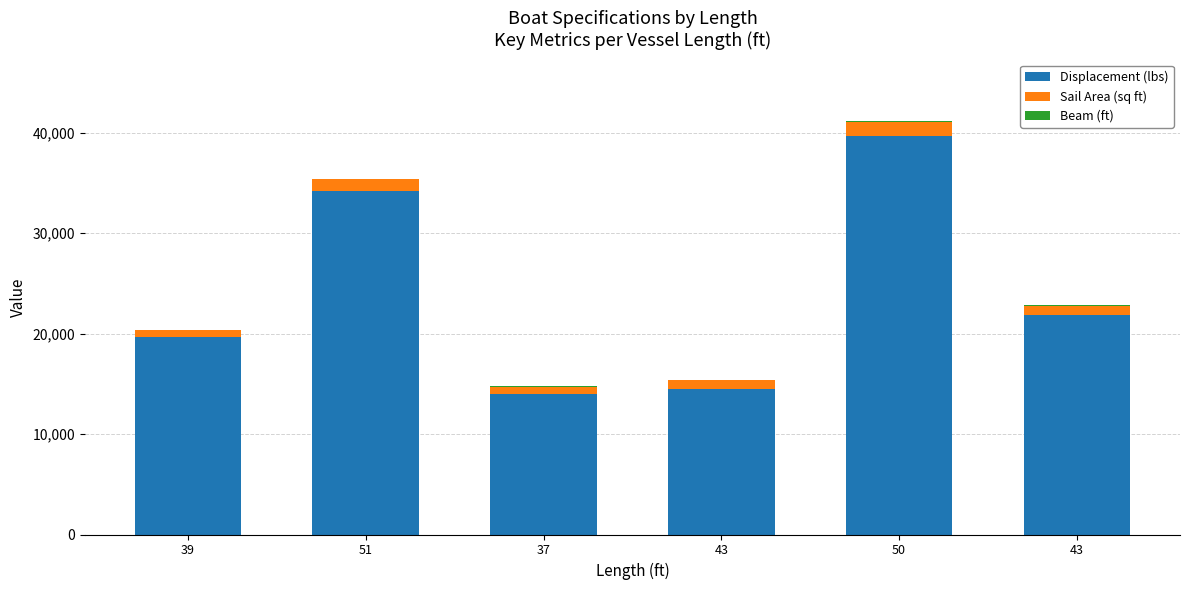

The Sail Area (sq ft) series shows 1287.3 at 43. True or false?

False